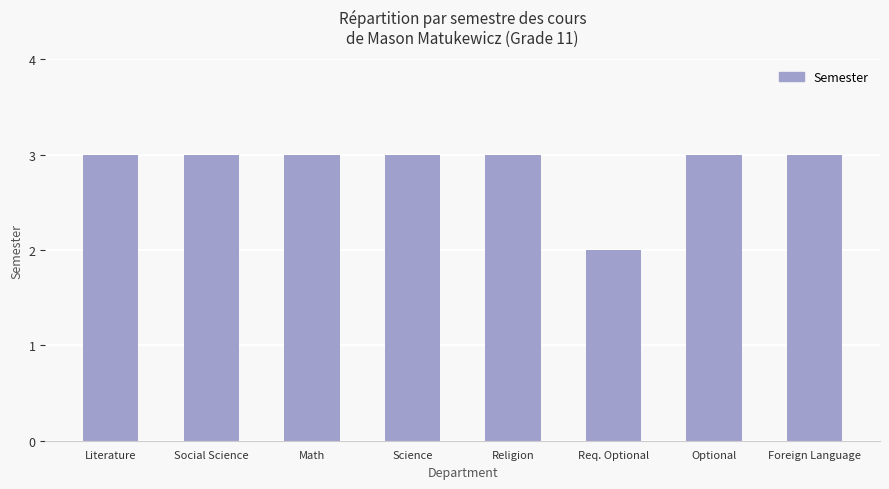

True or false: the data shows 1 at Religion.

False